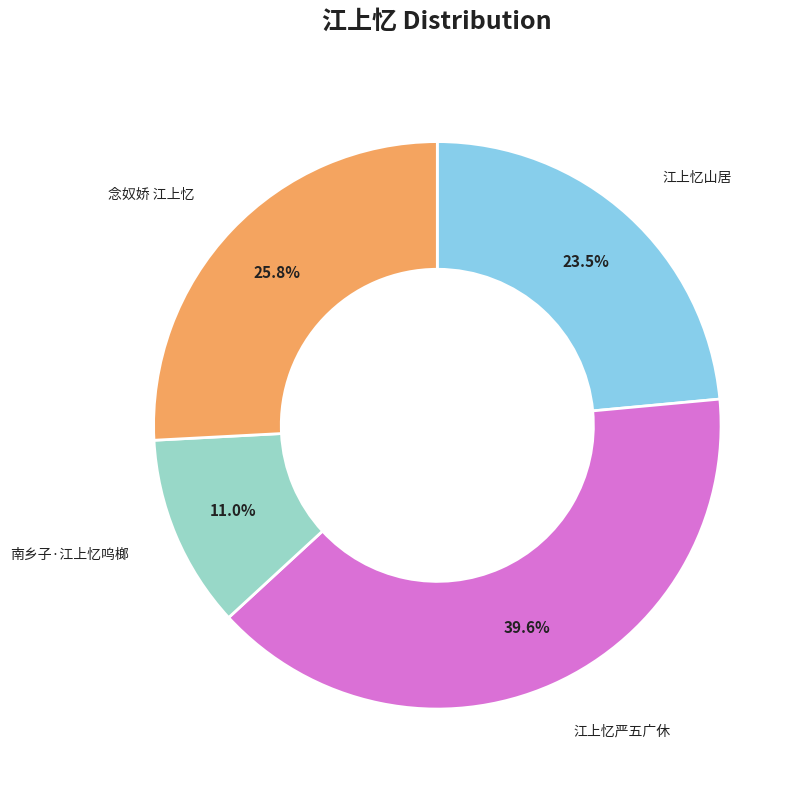

Is there a majority slice in this chart?

No